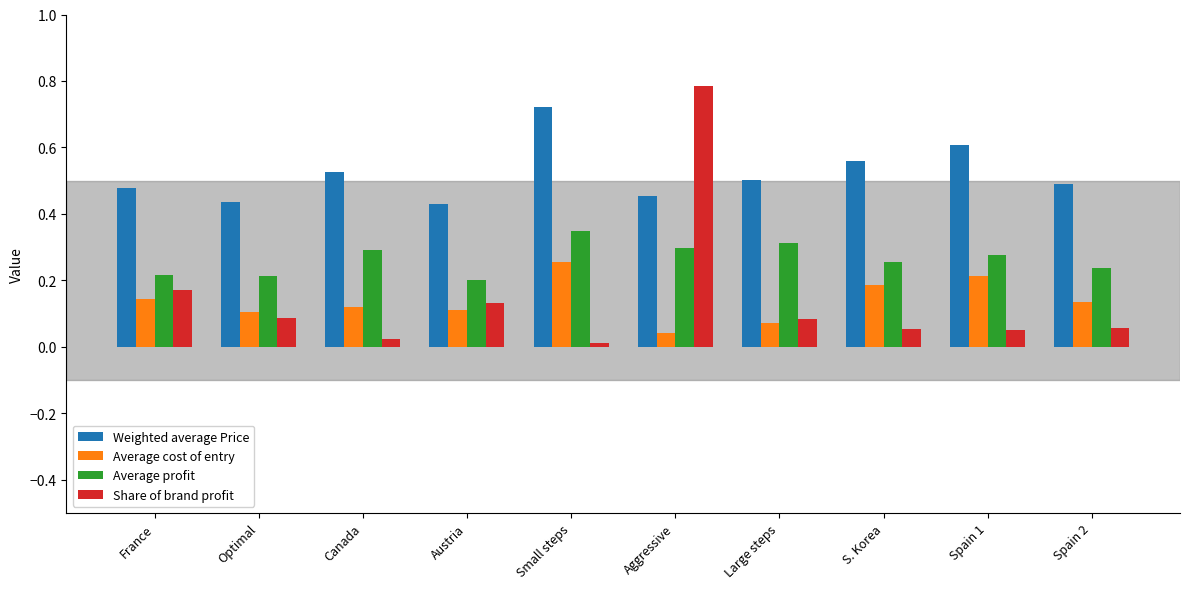

Between Optimal and Aggressive, which series saw the biggest shift?

Share of brand profit